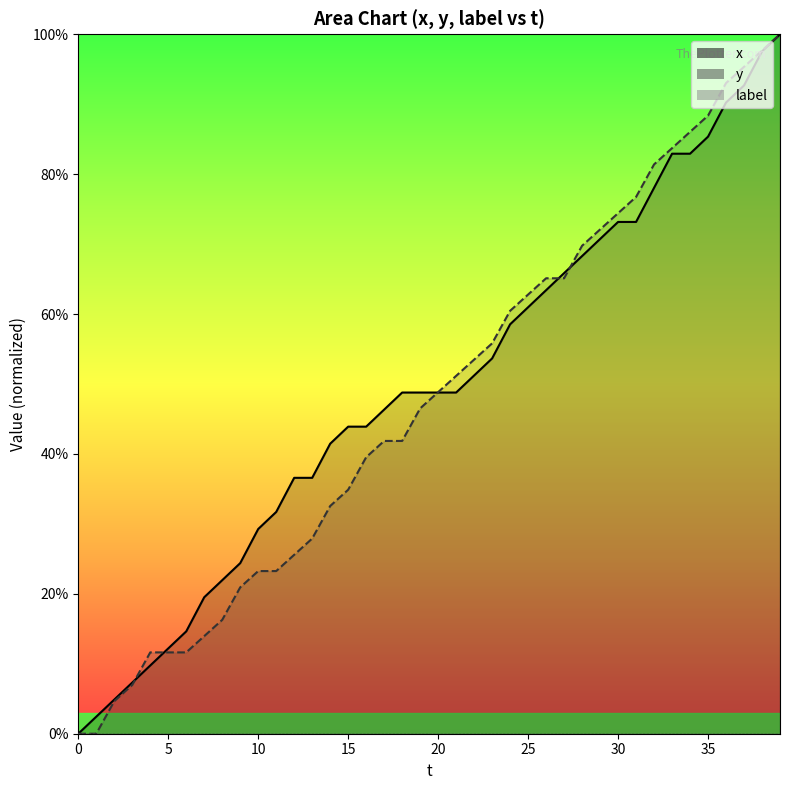

What is the difference between the maximum and minimum values in the y_line series?

100.0